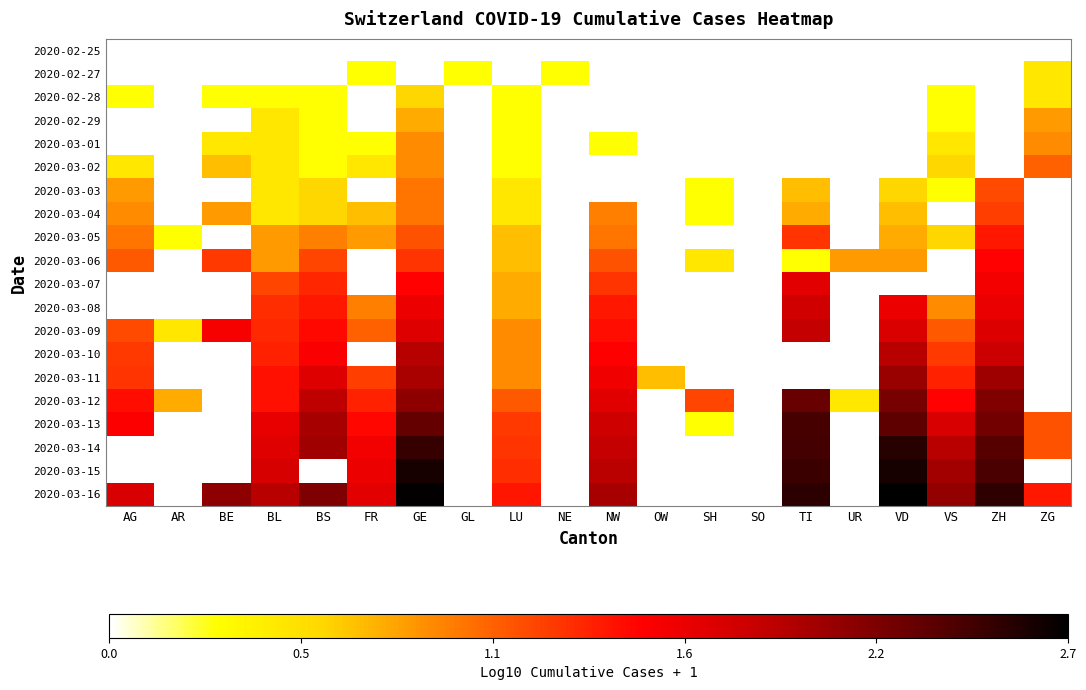

At which label does 2020-03-13 first exceed 2?

GE